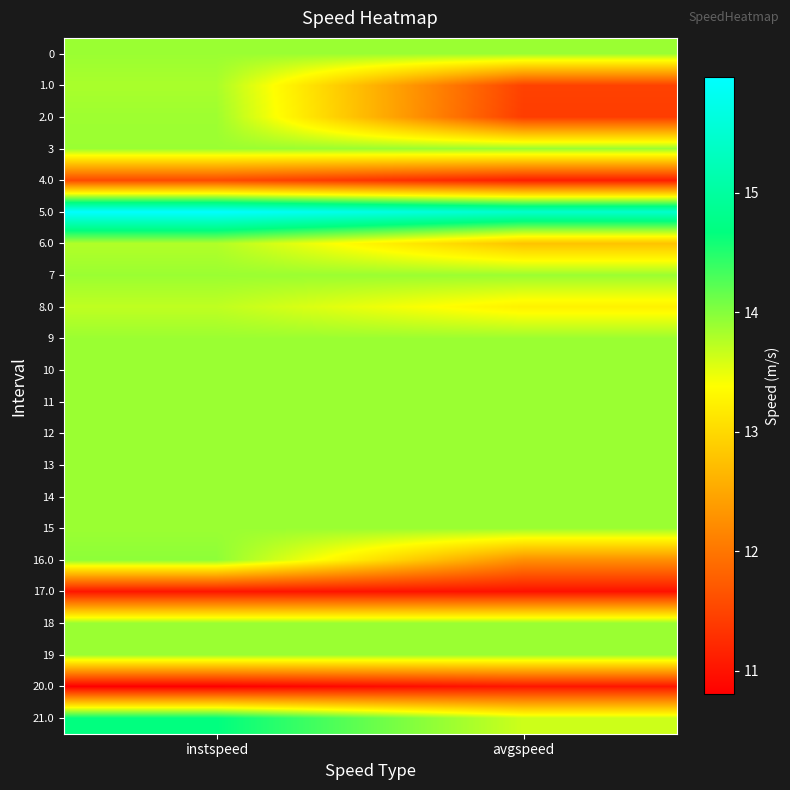

Count the number of categories in the chart.

2